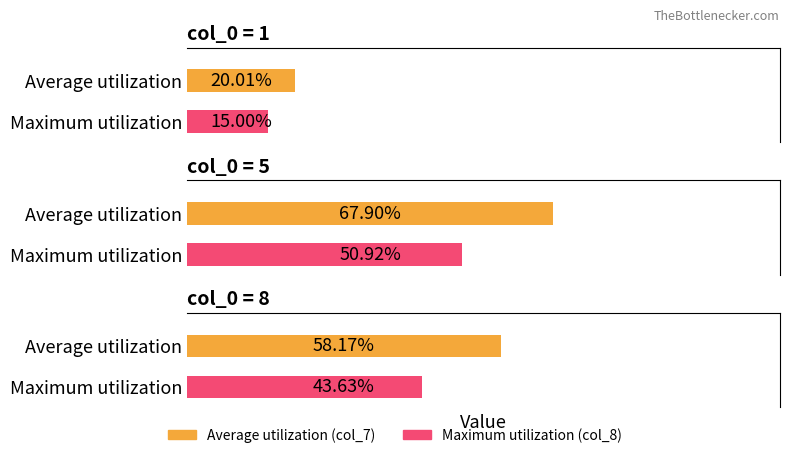

True or false: col_11 has a value of 70.8 at 8.

False